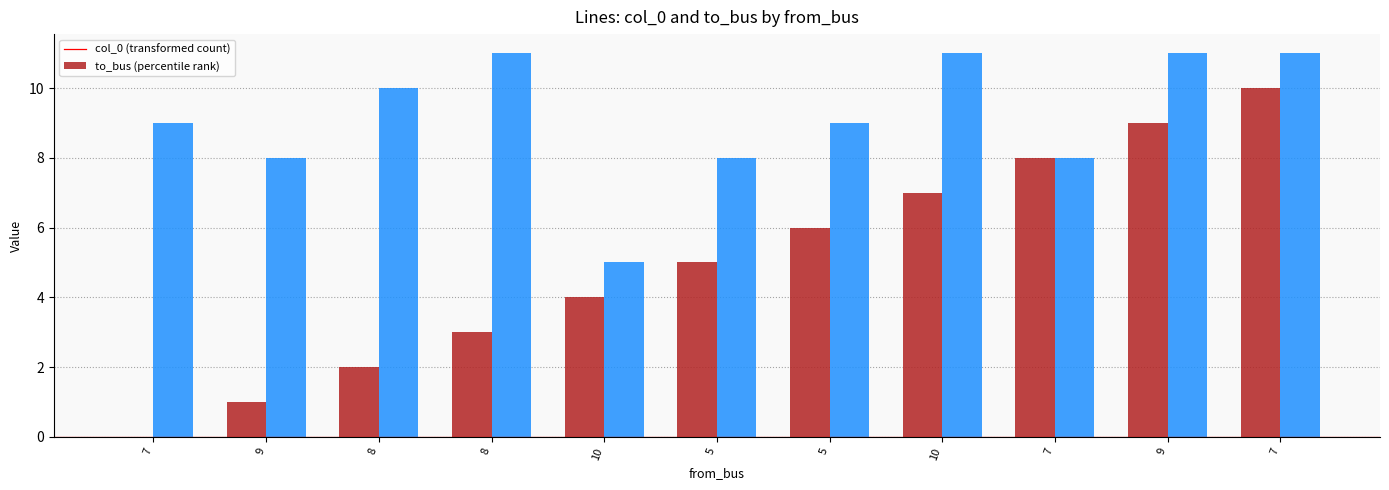

The col_0 series shows 9 at 9. True or false?

True